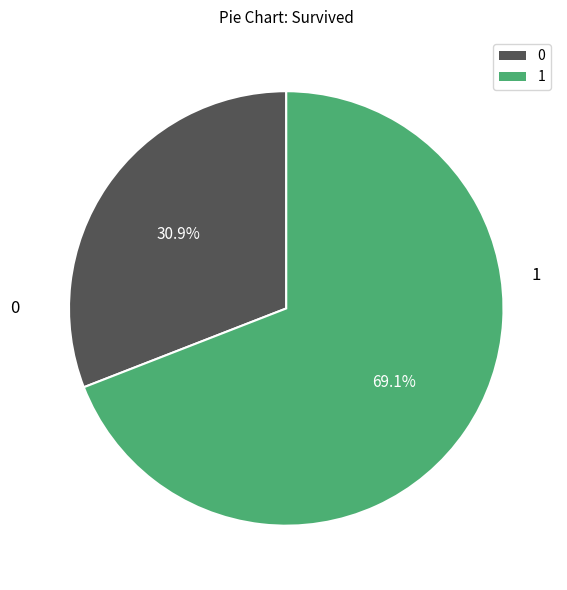

What percentage do 0 and 1 together represent?

100.0%